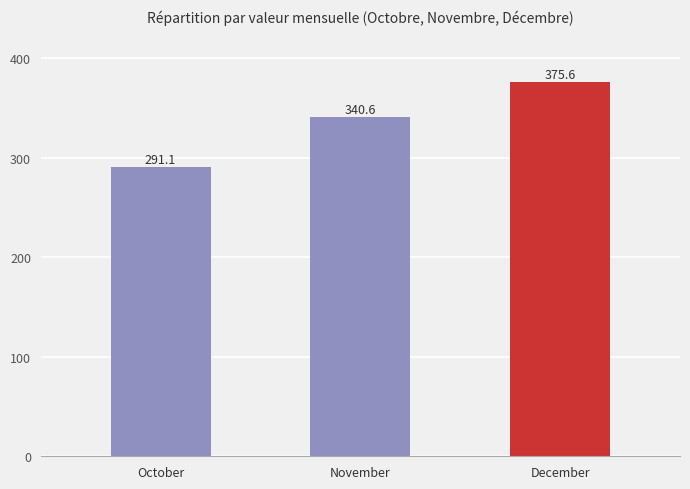

Reading left to right, extract all data points from this chart.

October=291.1	November=340.6	December=375.6